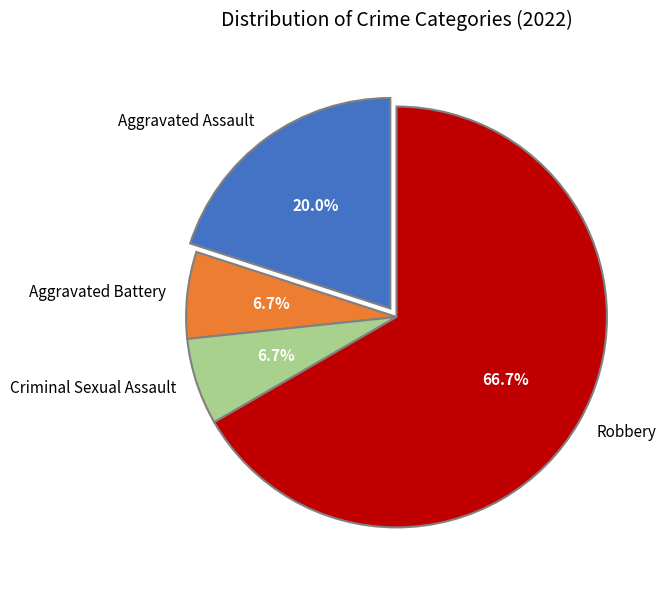

Count the number of slices in the pie.

4